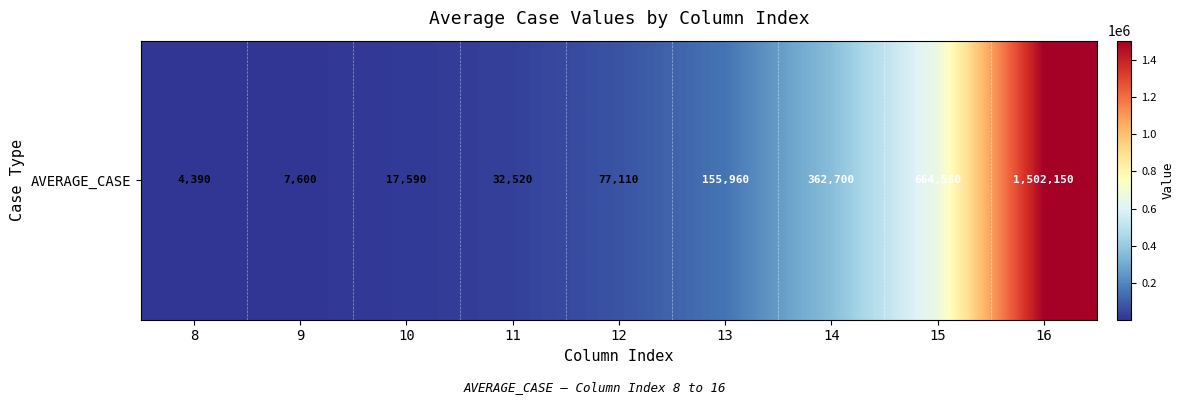

What is the maximum value shown in the chart?

1502150